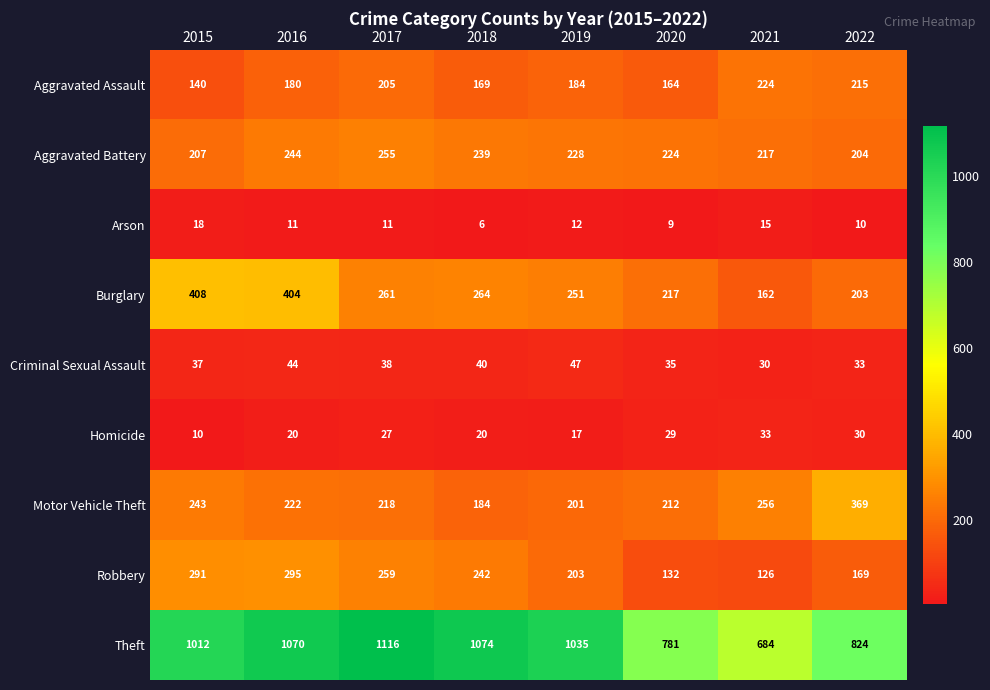

The value of Arson at 2018 is 1. True or false?

False